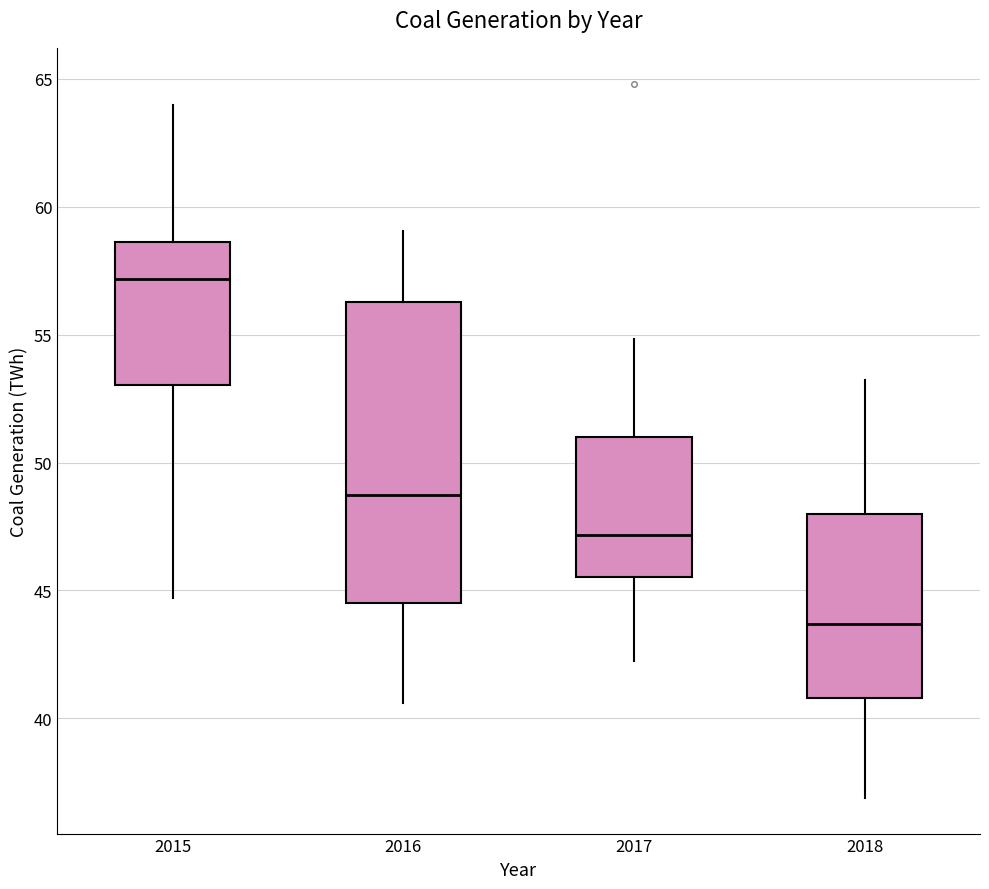

Reading left to right, read every box against the y-axis: the position of its median line, the range the box covers, and the ends of its whiskers. The values are not printed on the chart, so give them approximately, as read against the axis.

2015: median 57.0, box 53.0 to 58.5, whiskers 44.5 to 64.0
2016: median 48.5, box 44.5 to 56.5, whiskers 40.5 to 59.0
2017: median 47.0, box 45.5 to 51.0, whiskers 42.0 to 55.0
2018: median 43.5, box 41.0 to 48.0, whiskers 37.0 to 53.0